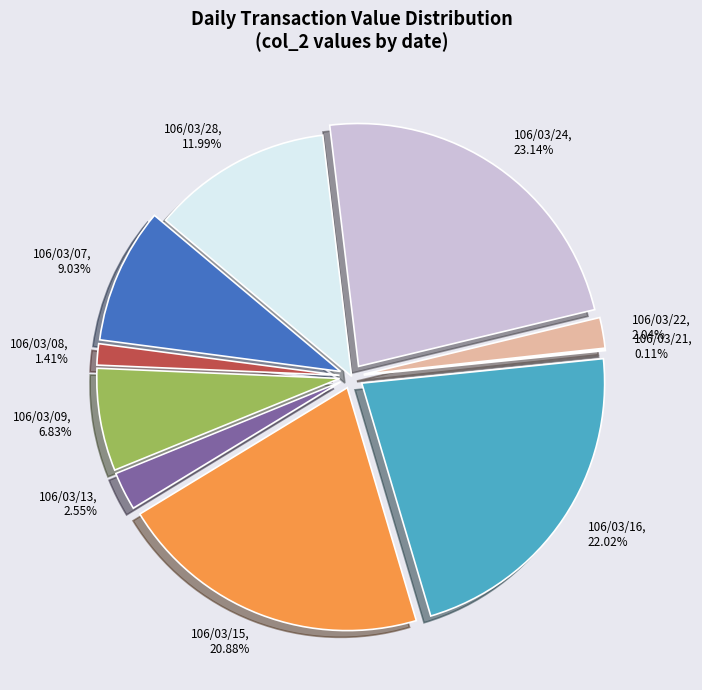

Which slice is the smallest?

106/03/21